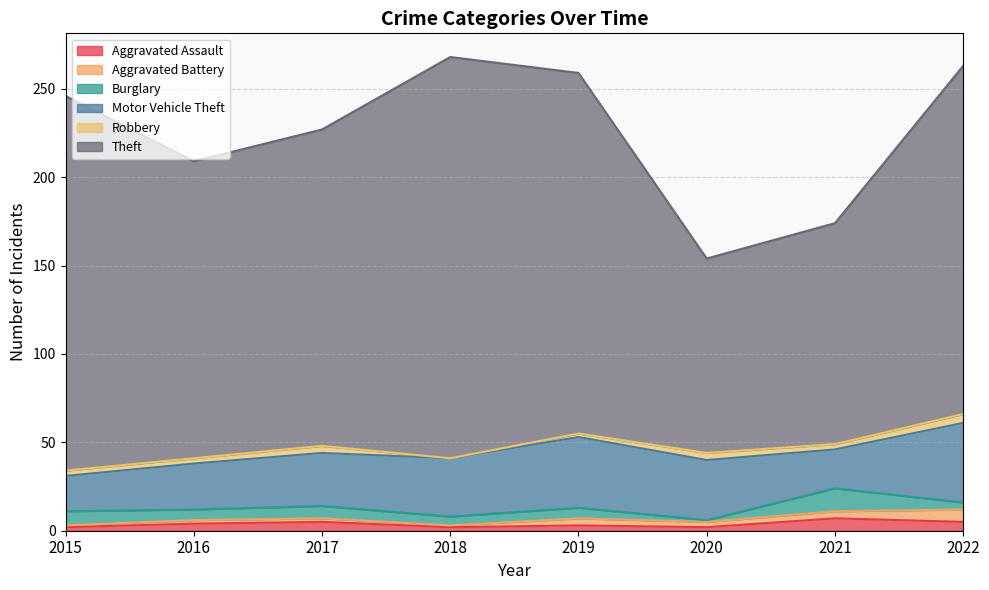

Which has a higher value, 2020 or 2021?

2021